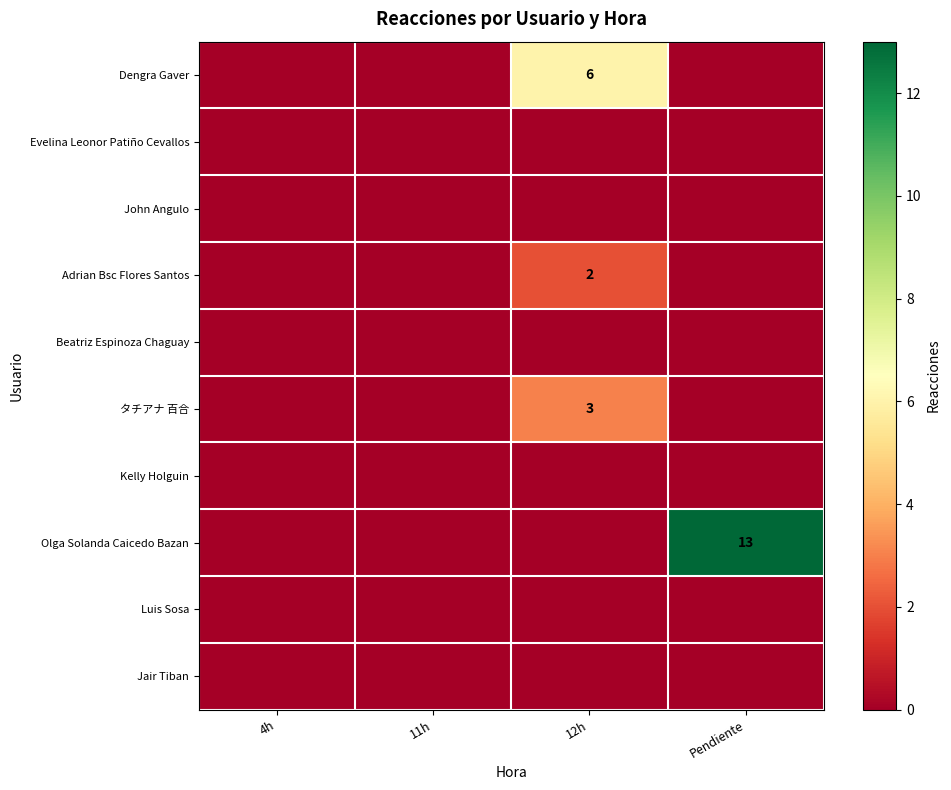

Between 12h and 4h, which is larger?

12h